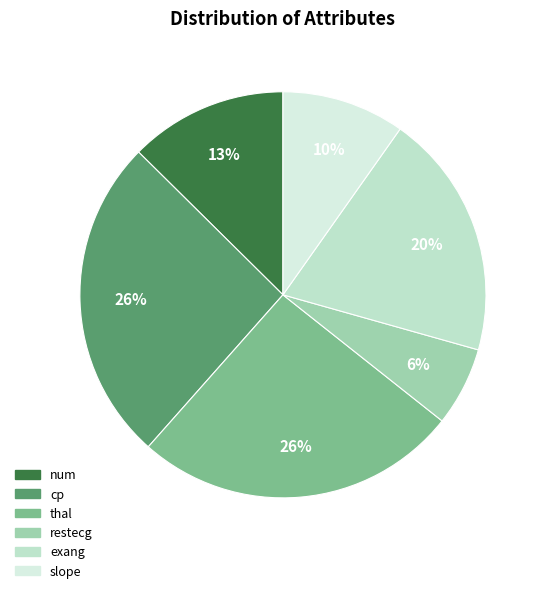

What is the largest slice in the pie chart?

cp